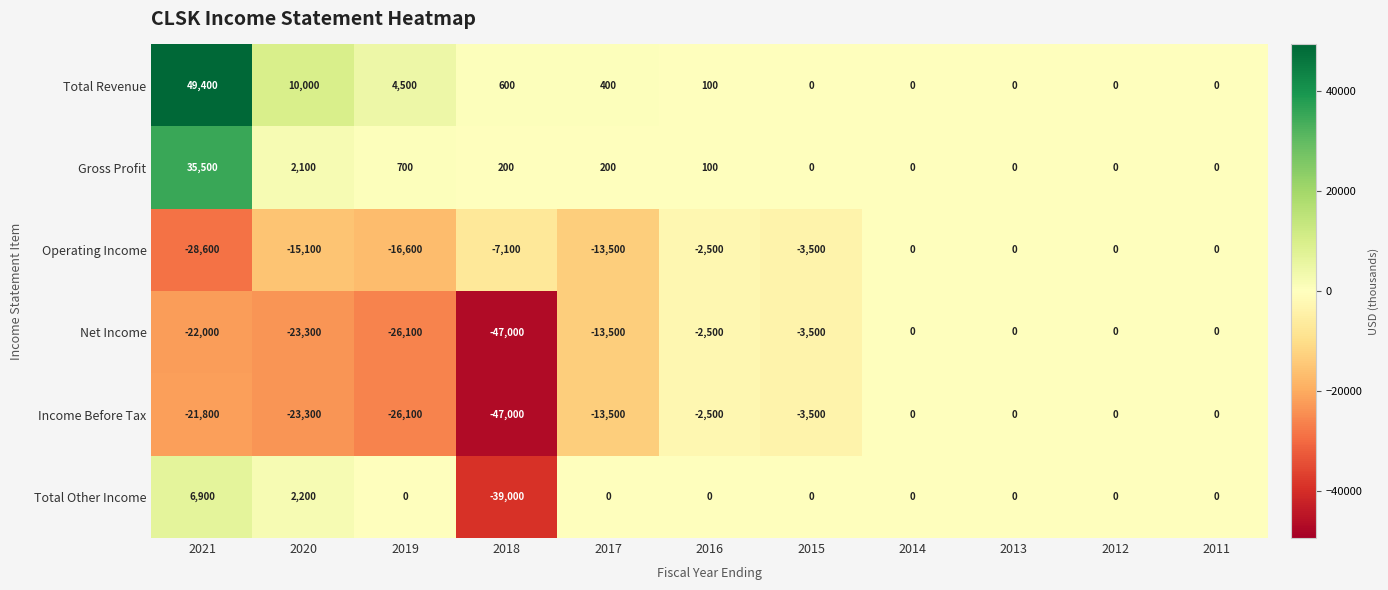

Which series has the largest range (max minus min)?

Total Revenue